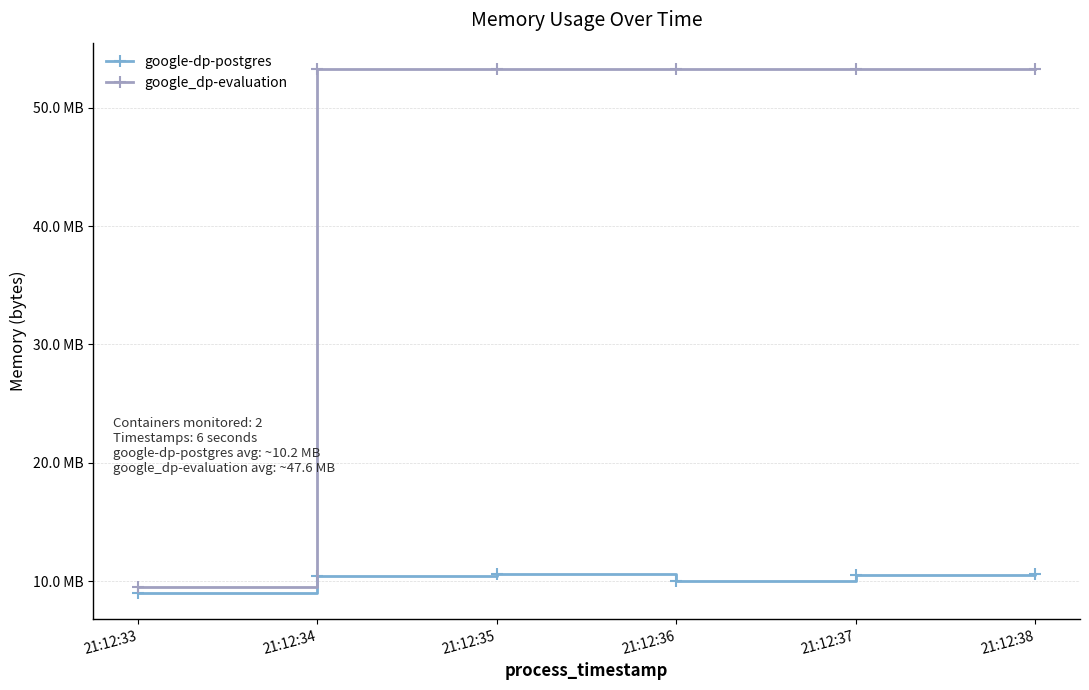

What is the approximate value of google-dp-postgres at 21:12:36, to the nearest 10?

10039300